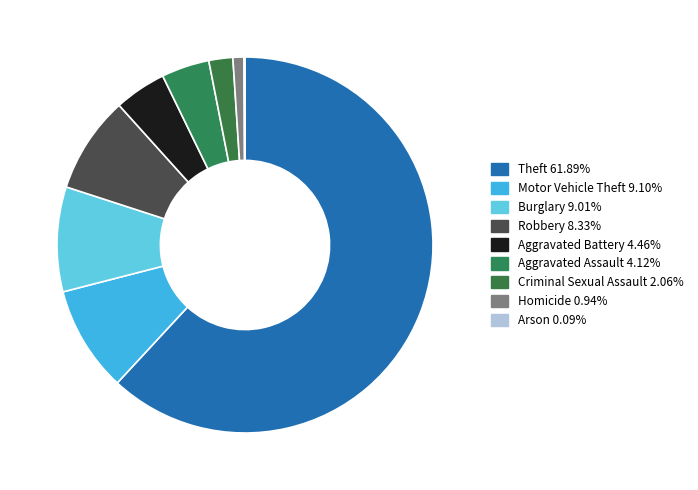

What percentage is the Burglary slice, to the nearest percent?

9%